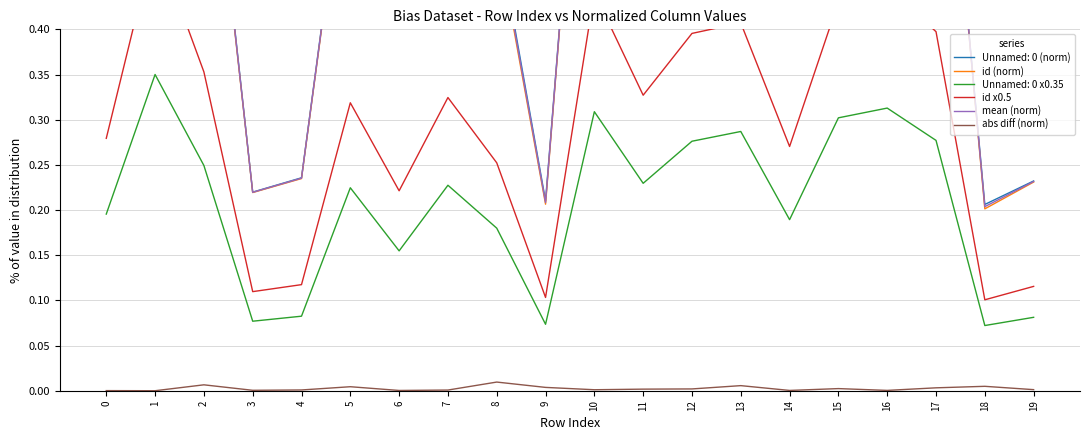

At how many categories does at least one series exceed 0?

20